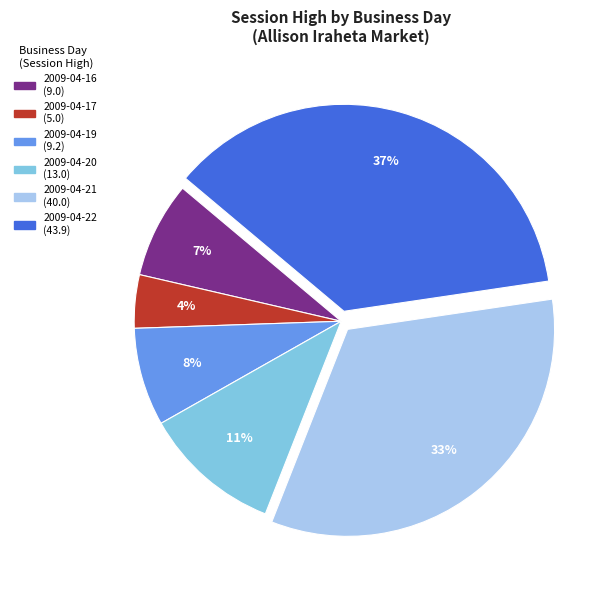

To the nearest percent, what is the average slice percentage?

17%